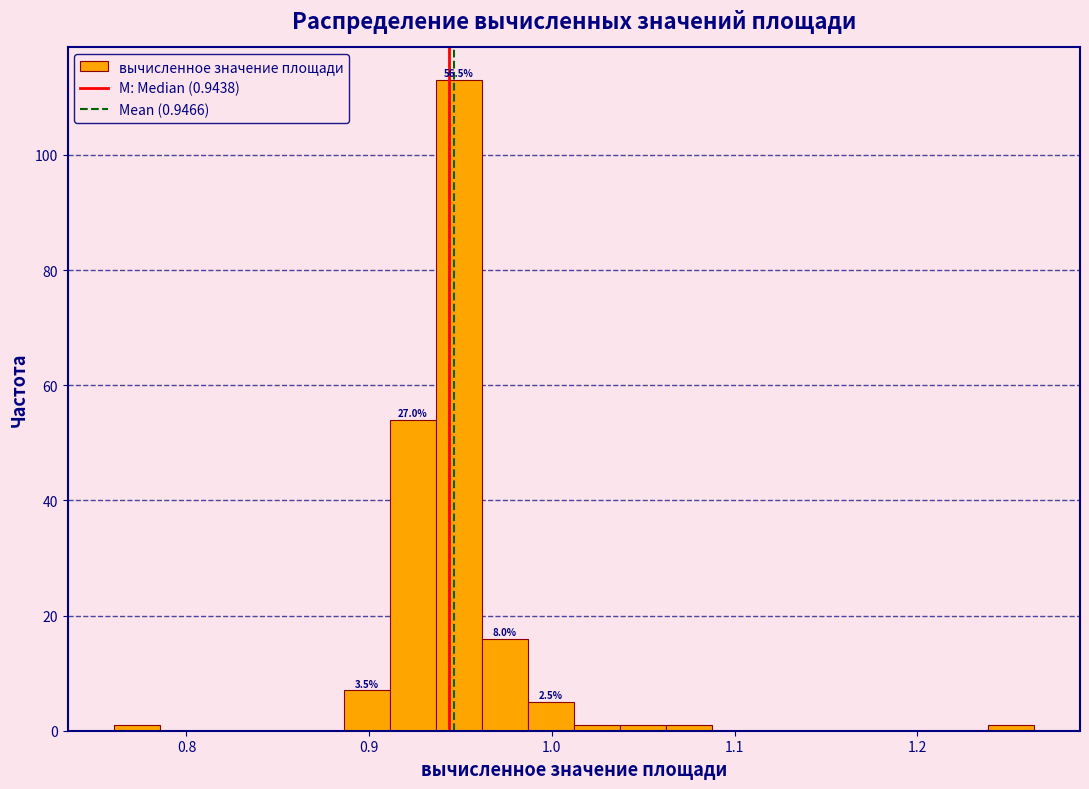

Around what value on the x-axis is the tallest bar? Give the approximate position of its centre, as read against the axis.

0.95